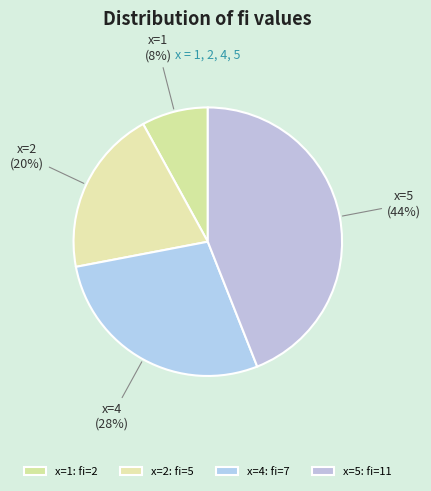

Between x=4 and x=5, which is larger?

x=5